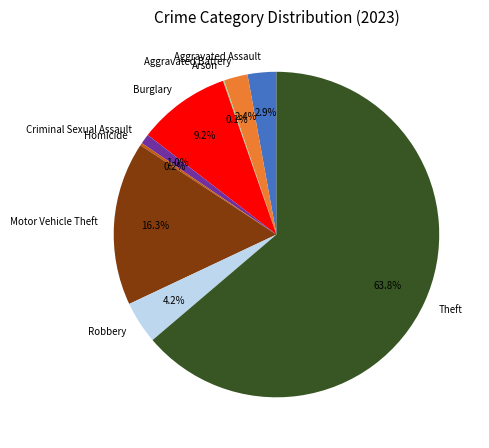

The Criminal Sexual Assault slice represents 1% of the pie. True or false?

True